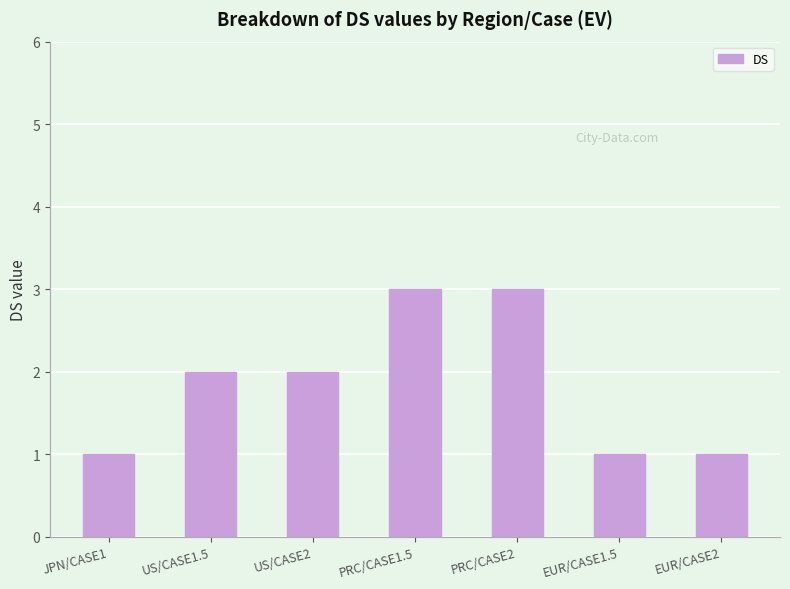

Count the values in the range 1 to 3.

7